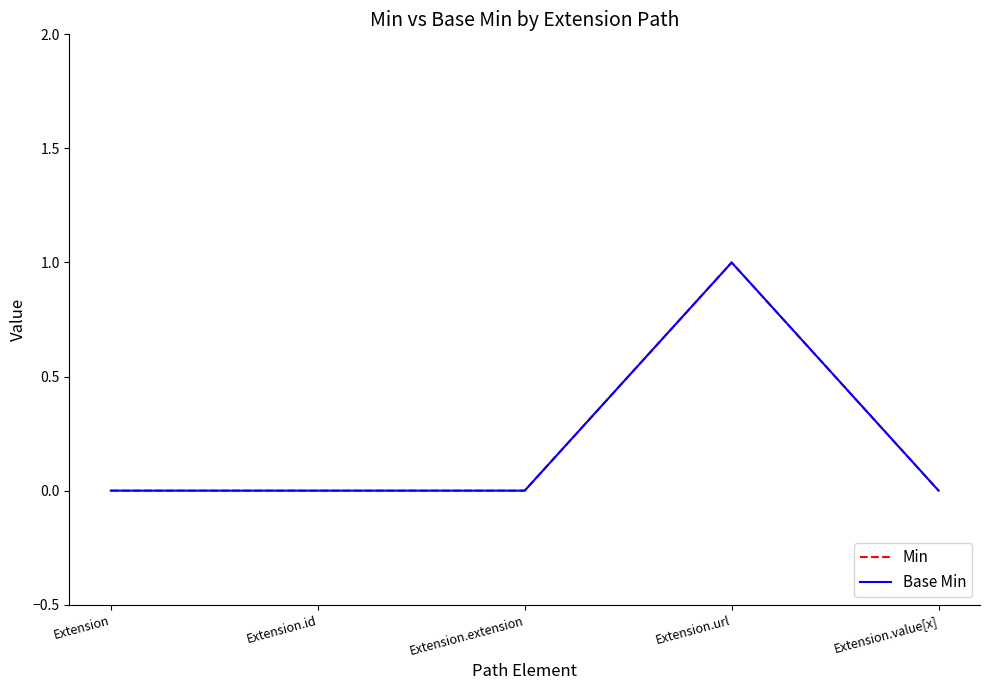

Is this an area chart (filled region under the line)?

No